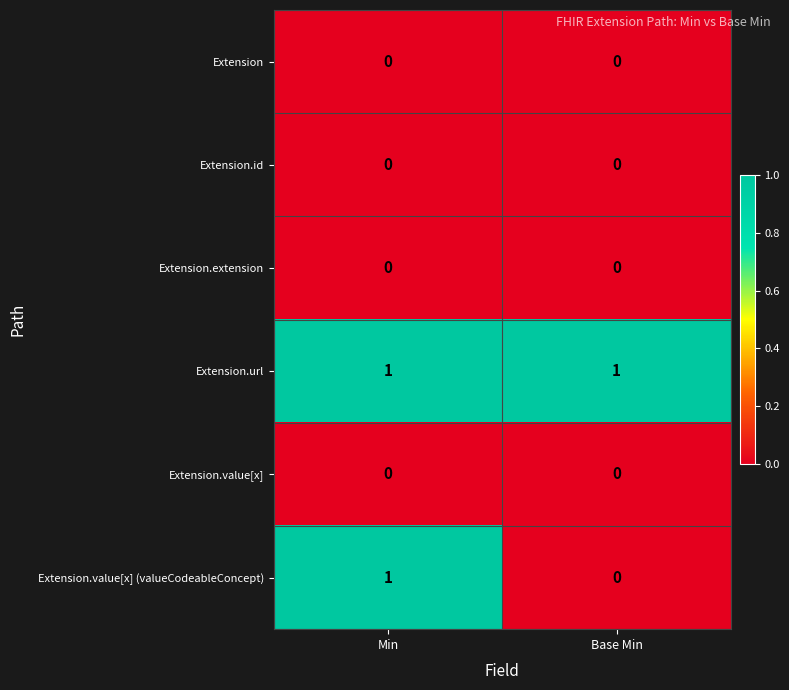

Which series has the largest range (max minus min)?

Extension.value[x] (valueCodeableConcept)